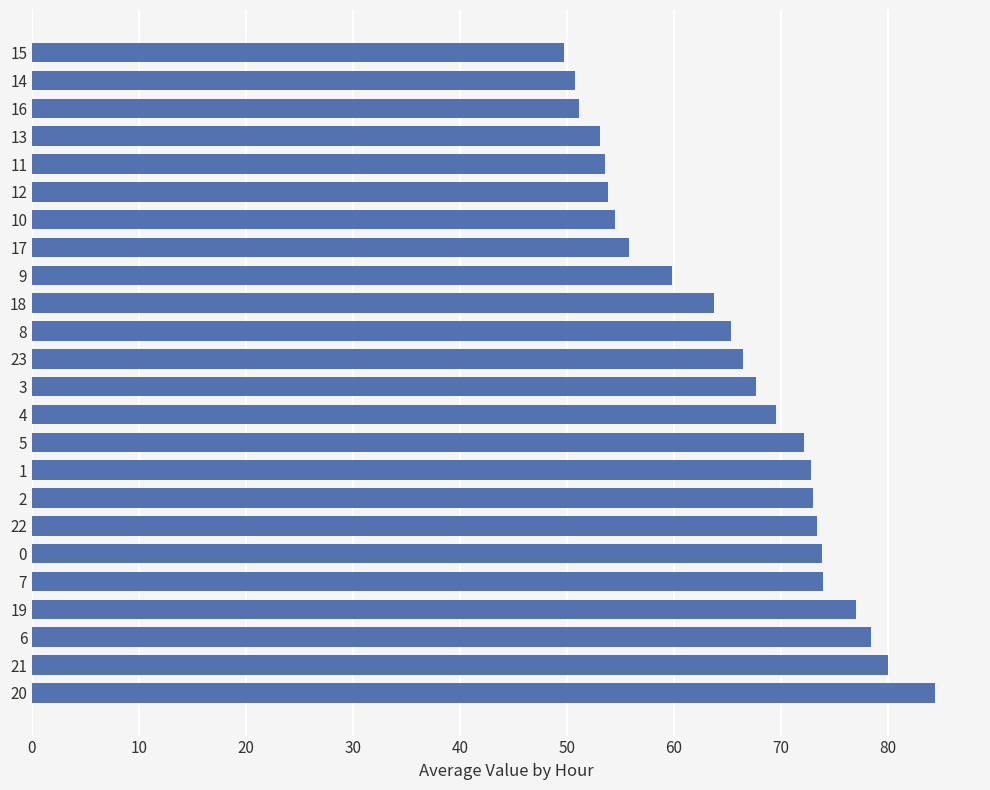

How many data points does each series have?

24